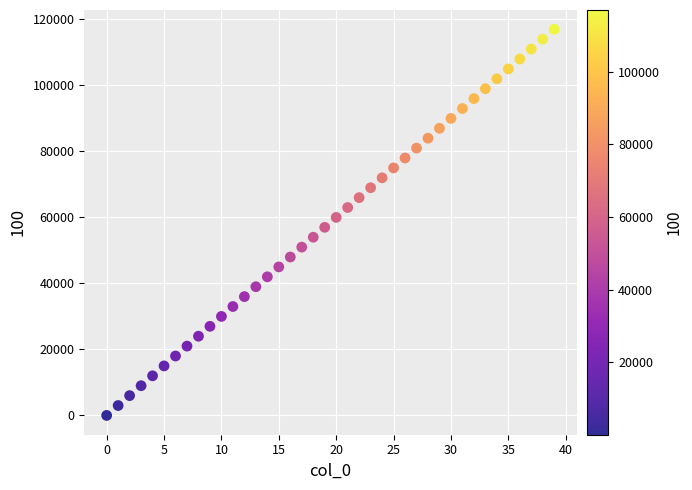

What is the range of Y values (max minus min)?

117000.0